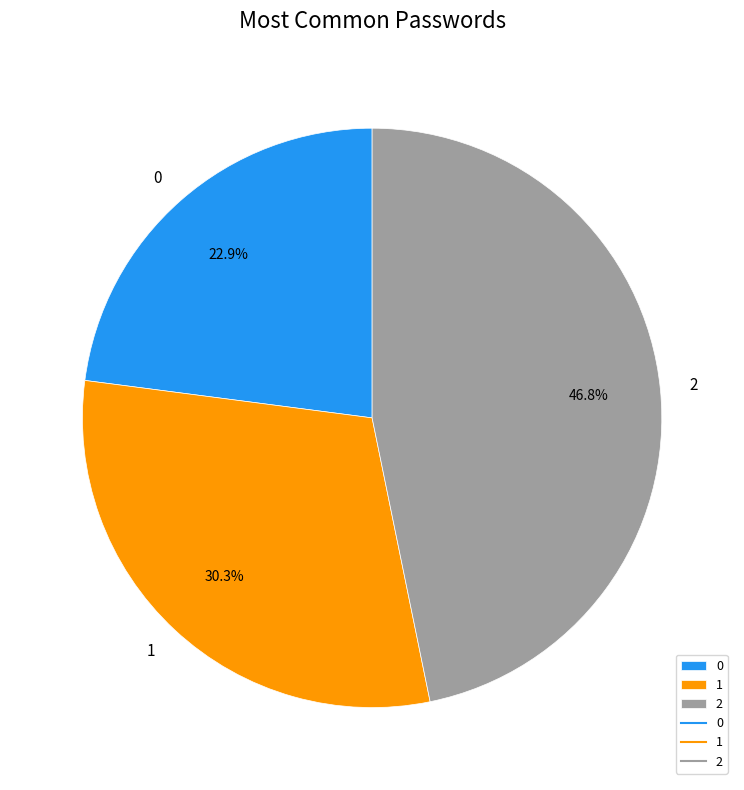

True or false: 1 accounts for 21% of the total.

False